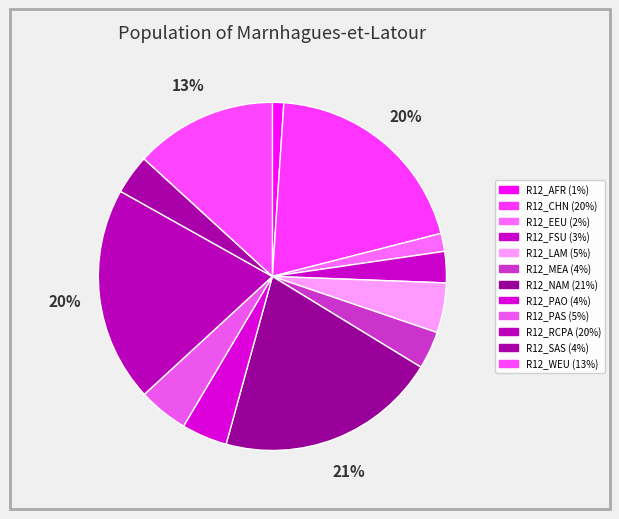

Is it true that R12_LAM is 1% of the pie?

False